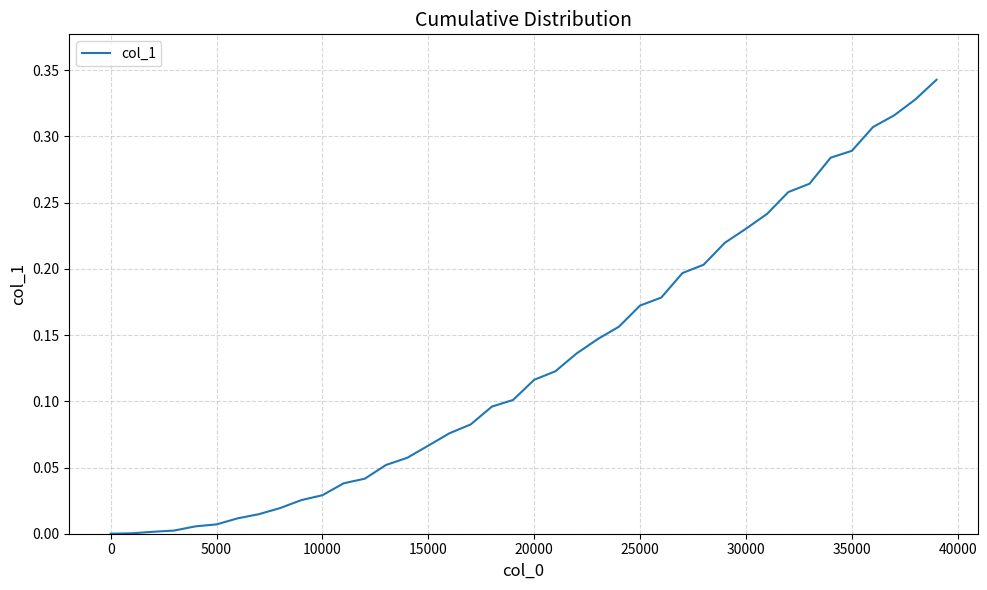

Is it true that the value at 30000 is 0.4?

False